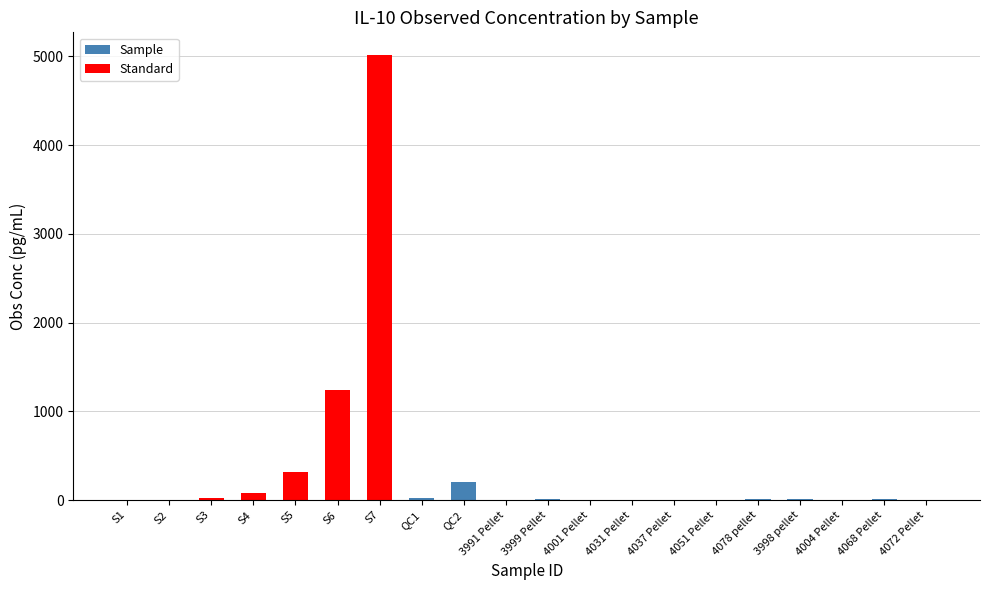

What is the sum of all values?

6960.9